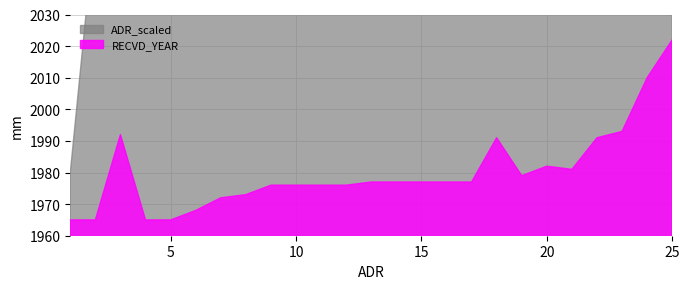

Where does the RECVD_YEAR series first go above 1977?

3